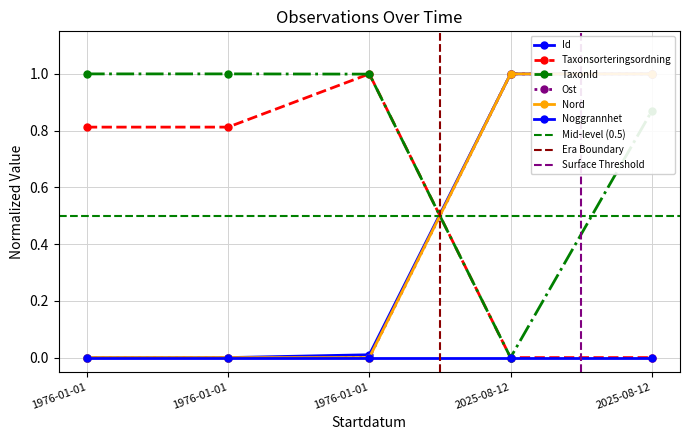

List the series in order of their peak value, lowest first.

Id, Taxonsorteringsordning, TaxonId, Ost, Nord